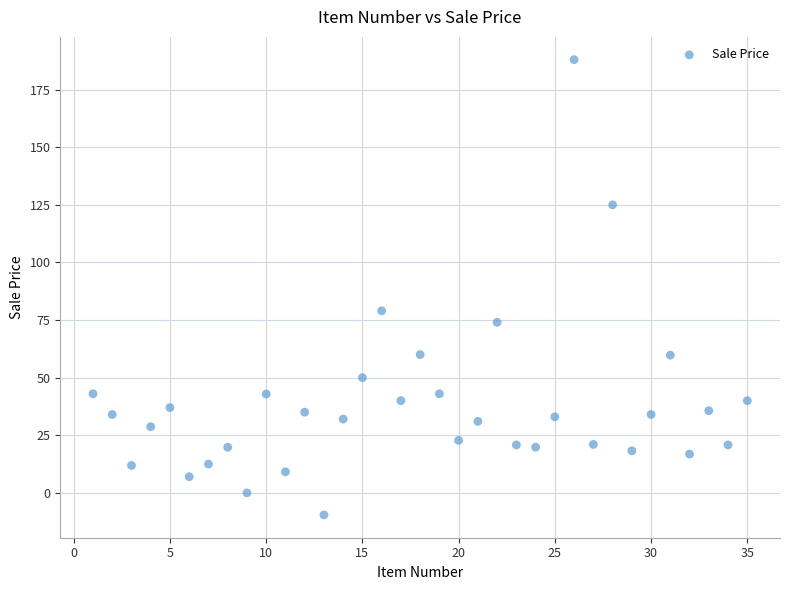

What Y value in the scatter plot is closest to 89?

79.0